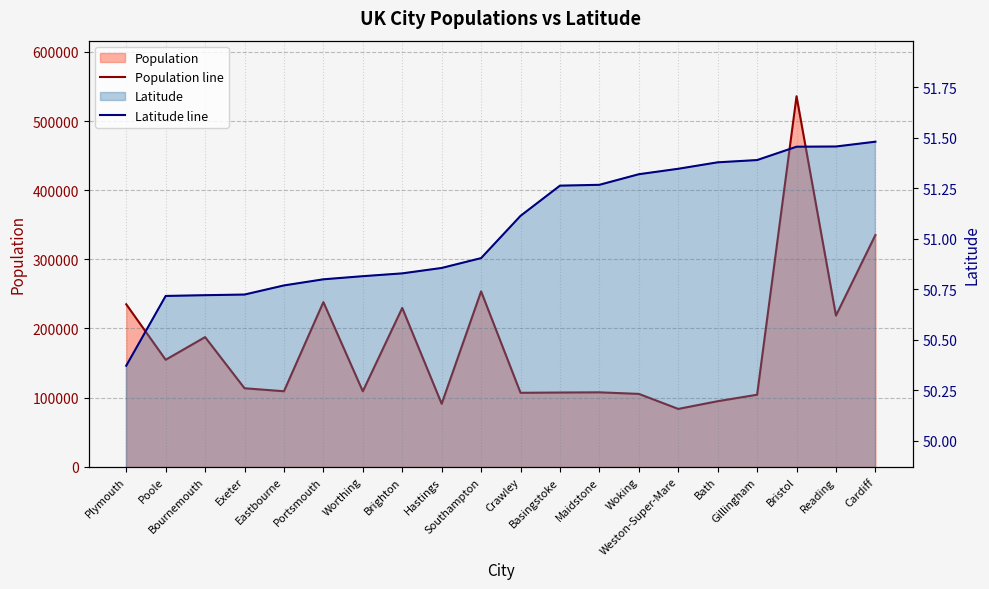

In Population line, how many points are higher than both neighbors (excluding endpoints)?

6